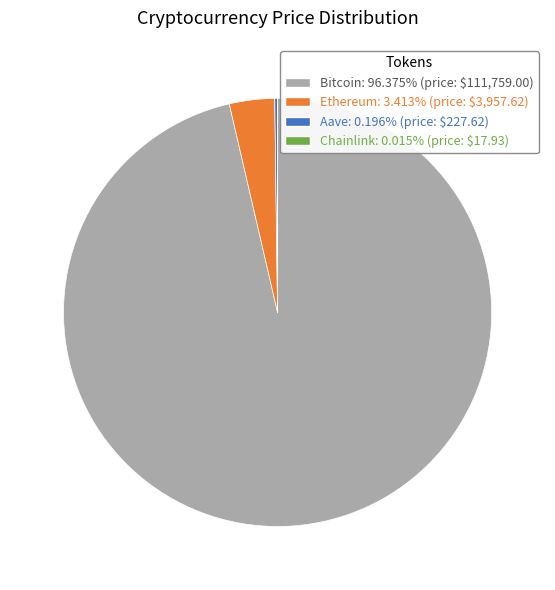

Is the sum of Ethereum and Bitcoin greater than half?

Yes